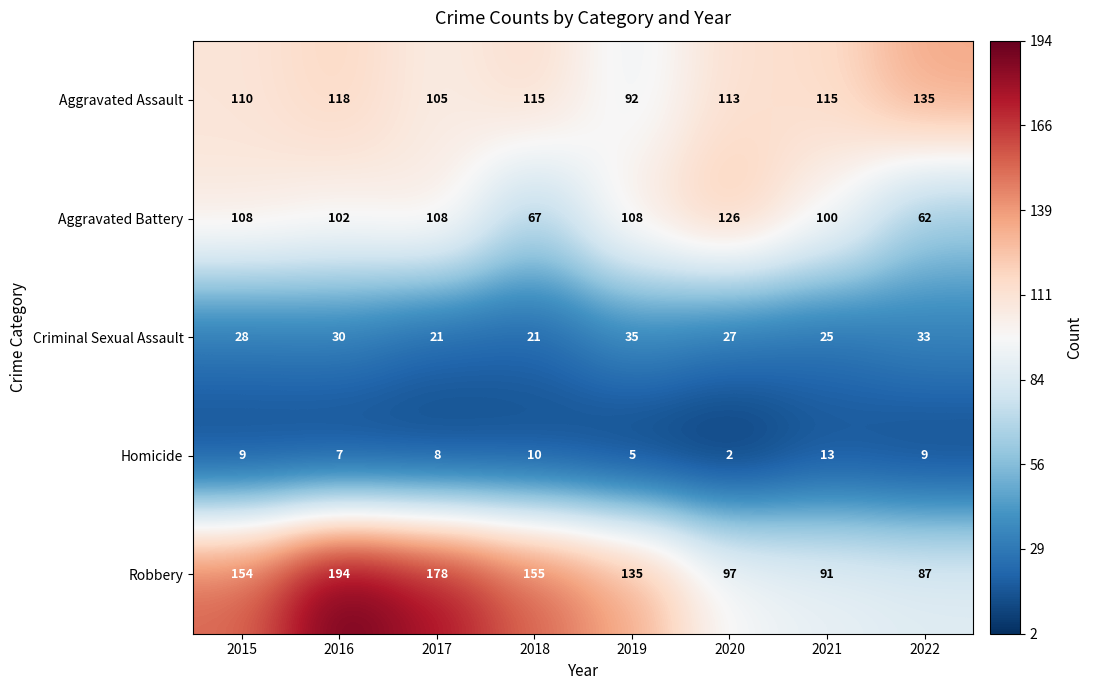

What is the approximate value of Aggravated Assault at 2022?

135